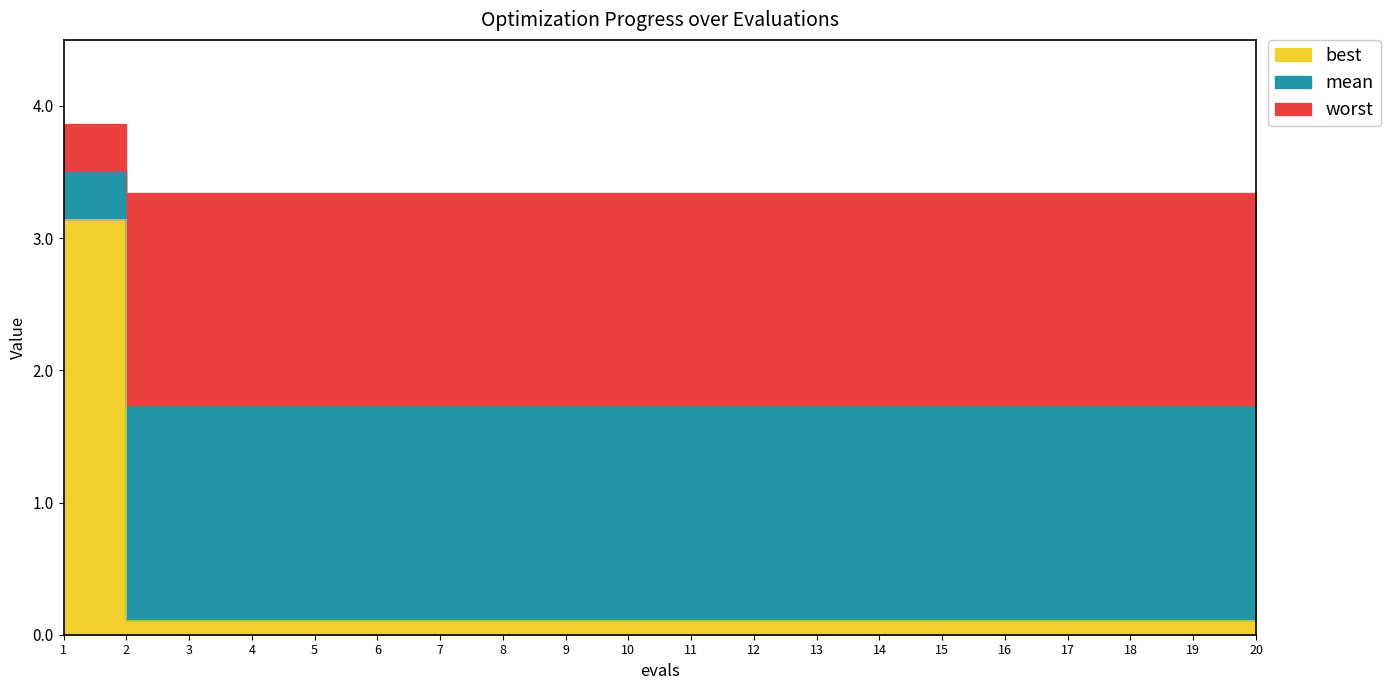

What is the value of the worst point at the 13th from the left?

0.1